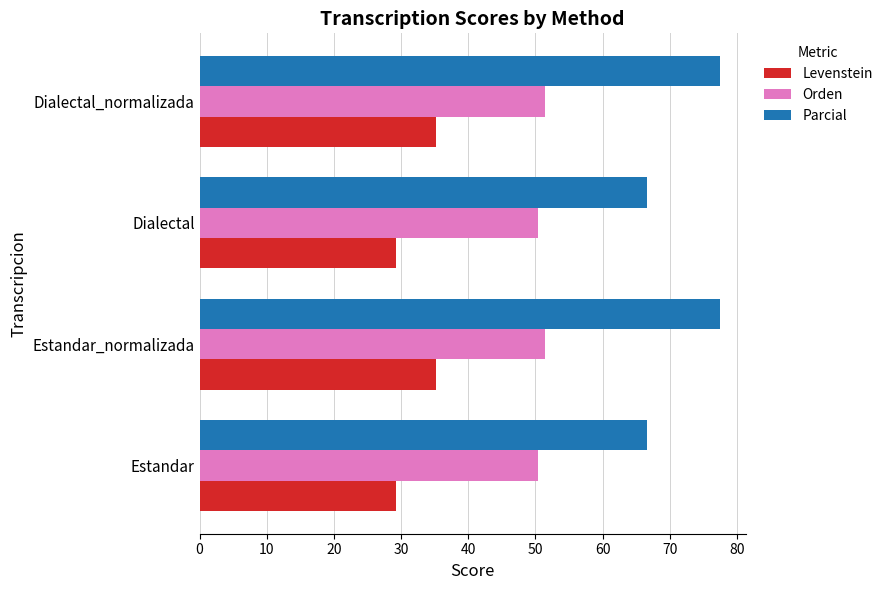

Between Dialectal and Dialectal_normalizada, which series saw the biggest shift?

Parcial